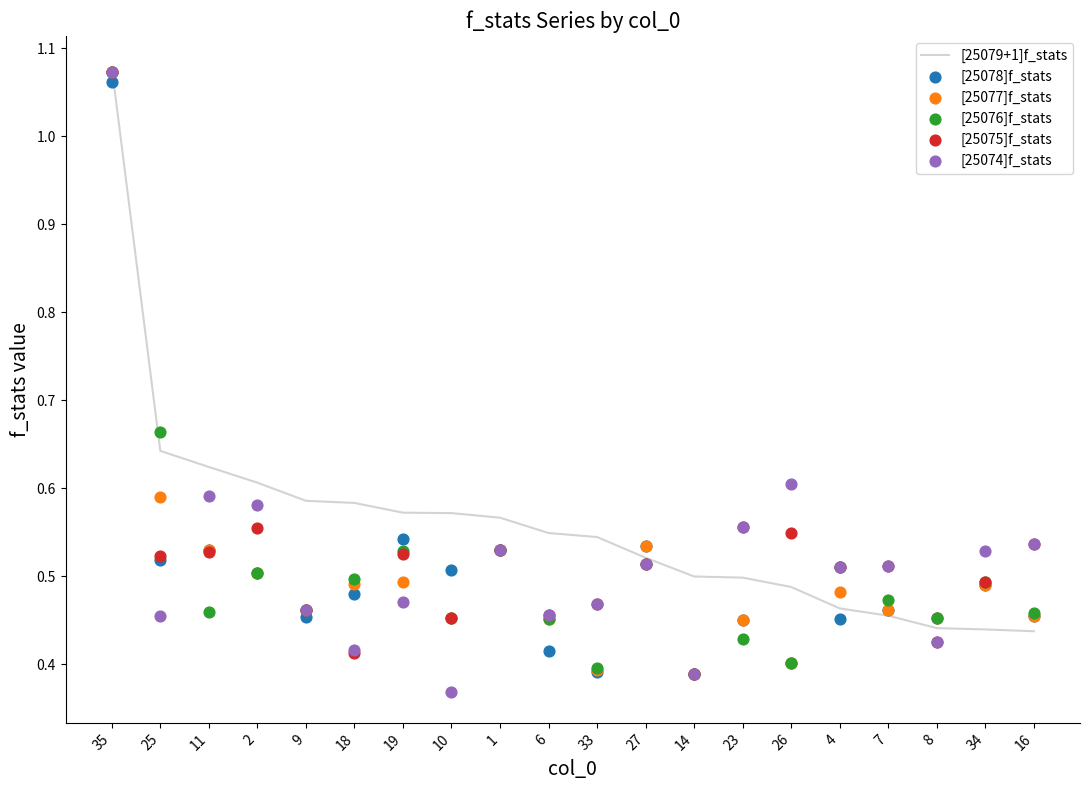

Which series reaches the maximum Y coordinate?

[25079+1]f_stats